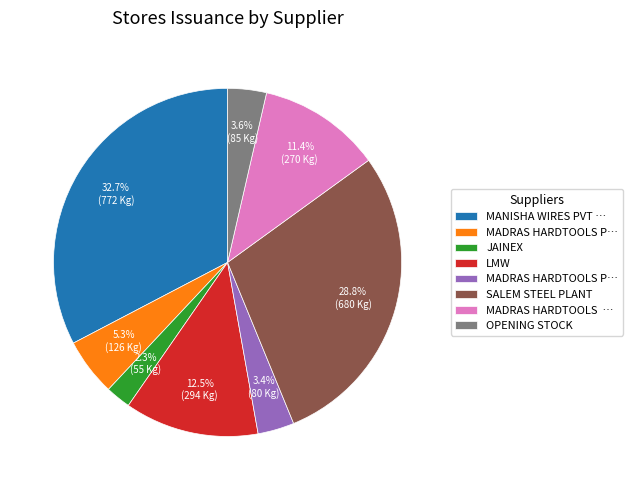

How many segments does this pie chart have?

8